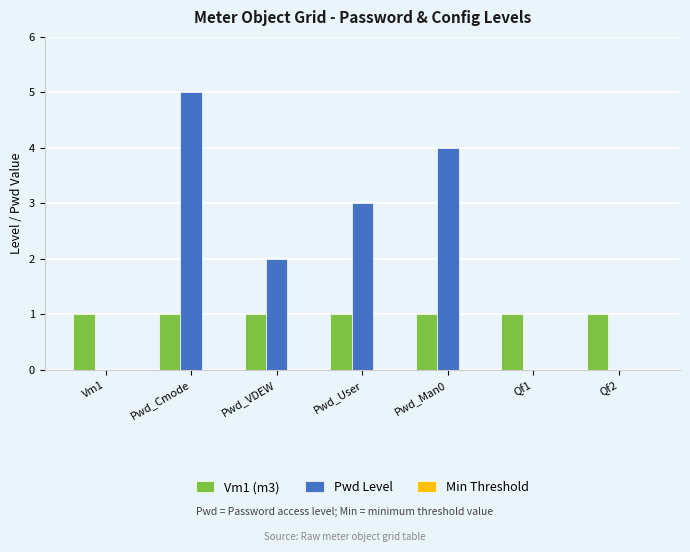

Is the value of Vm1 (m3) at Pwd_VDEW greater than the value of Pwd Level at Vm1?

Yes